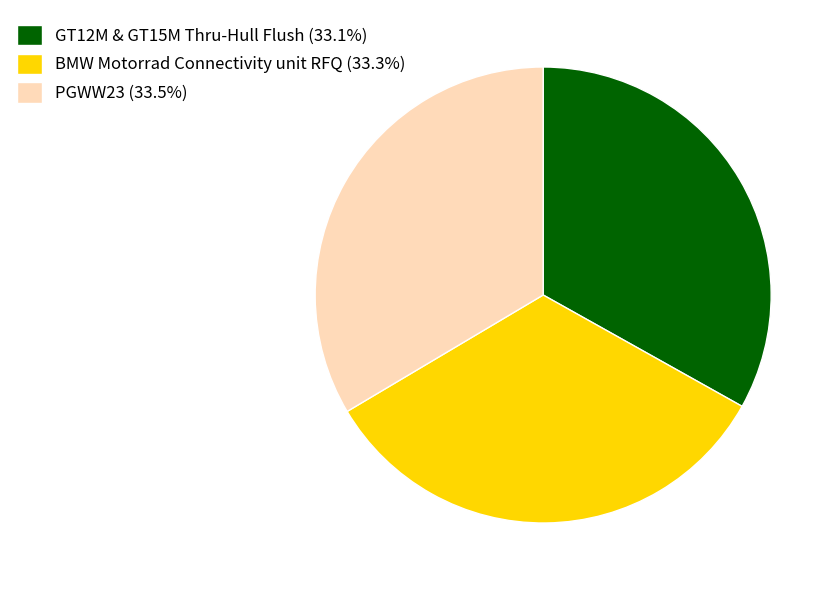

What is the ratio of the value at BMW Motorrad Connectivity unit RFQ (33.3%) to the value at GT12M & GT15M Thru-Hull Flush (33.1%)?

1.0